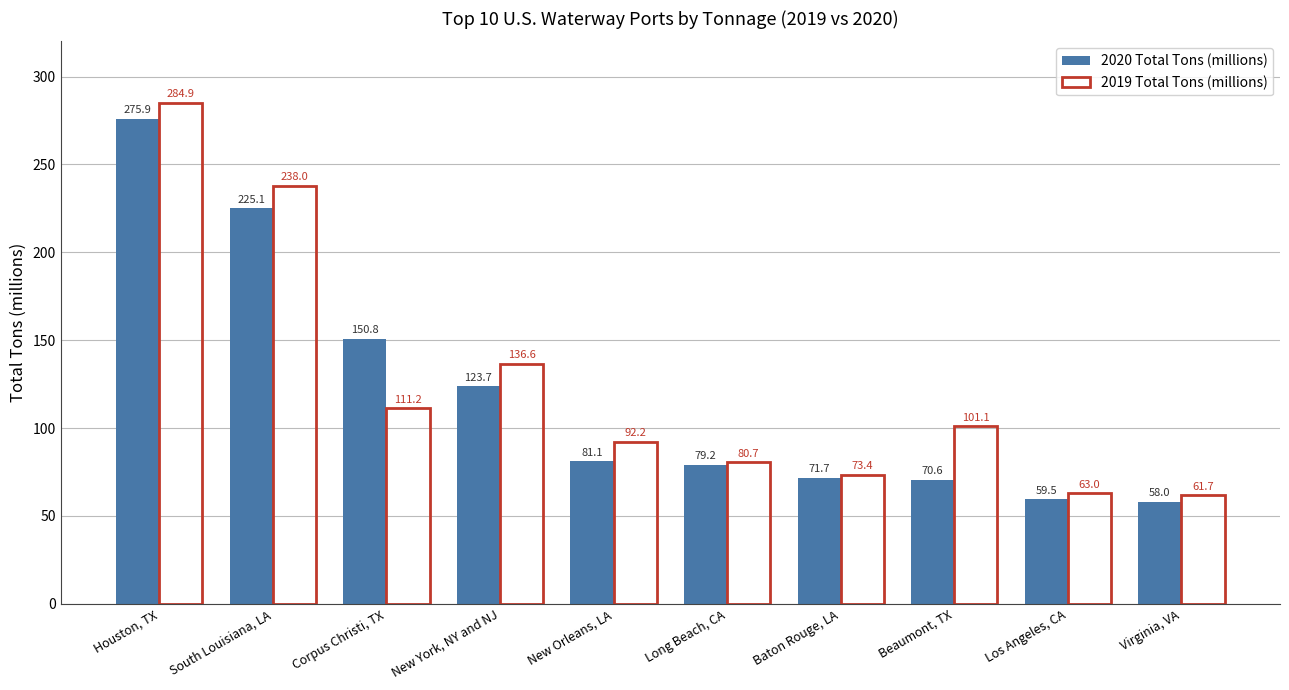

Is the value of 2020 Total Tons (millions) at Los Angeles, CA greater than the value of 2019 Total Tons (millions) at South Louisiana, LA?

No